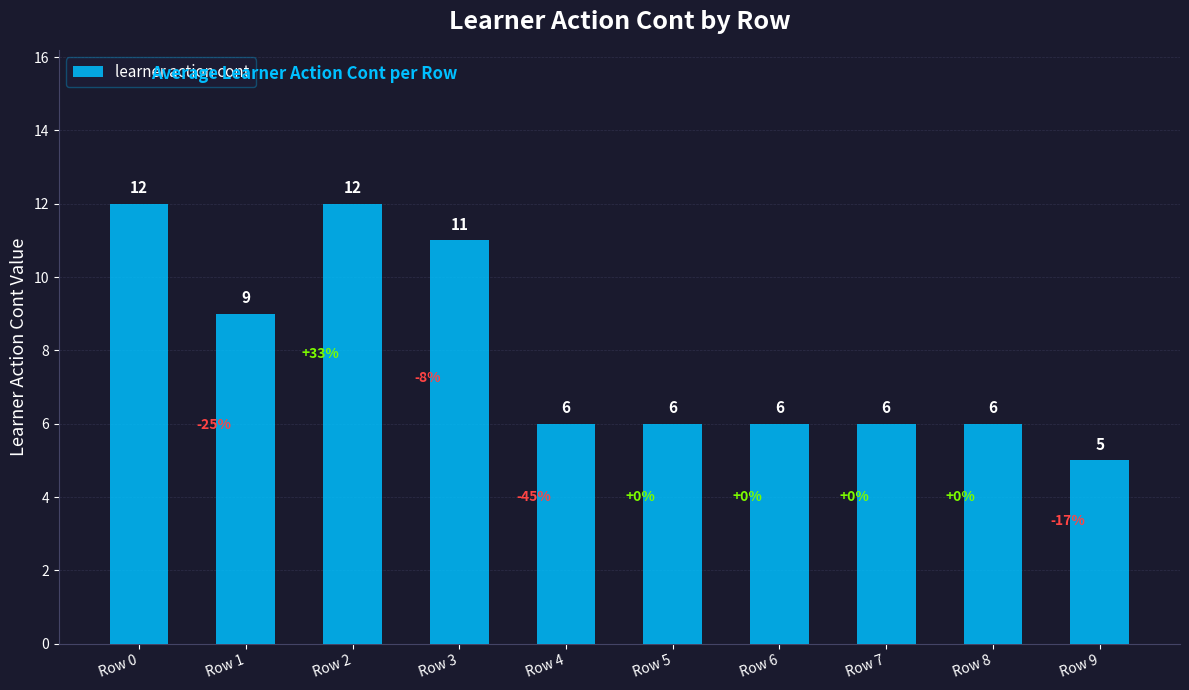

What value does the data have at Row 0?

12